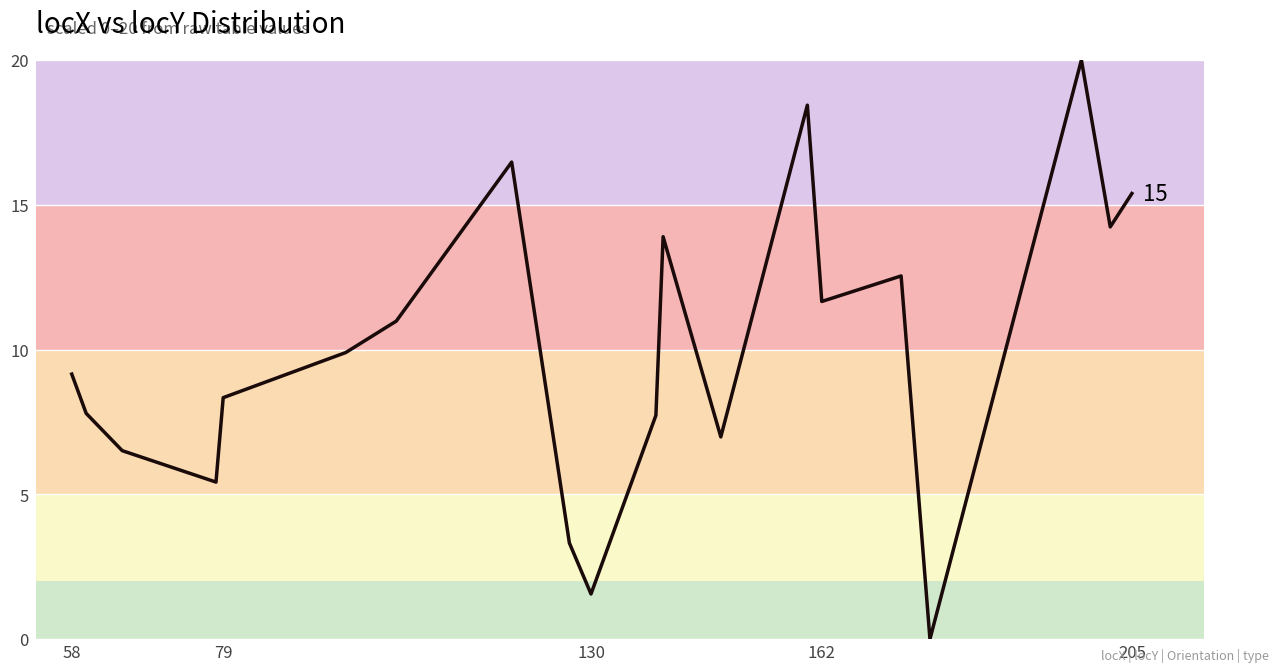

What is the maximum value shown in the chart?

20.0